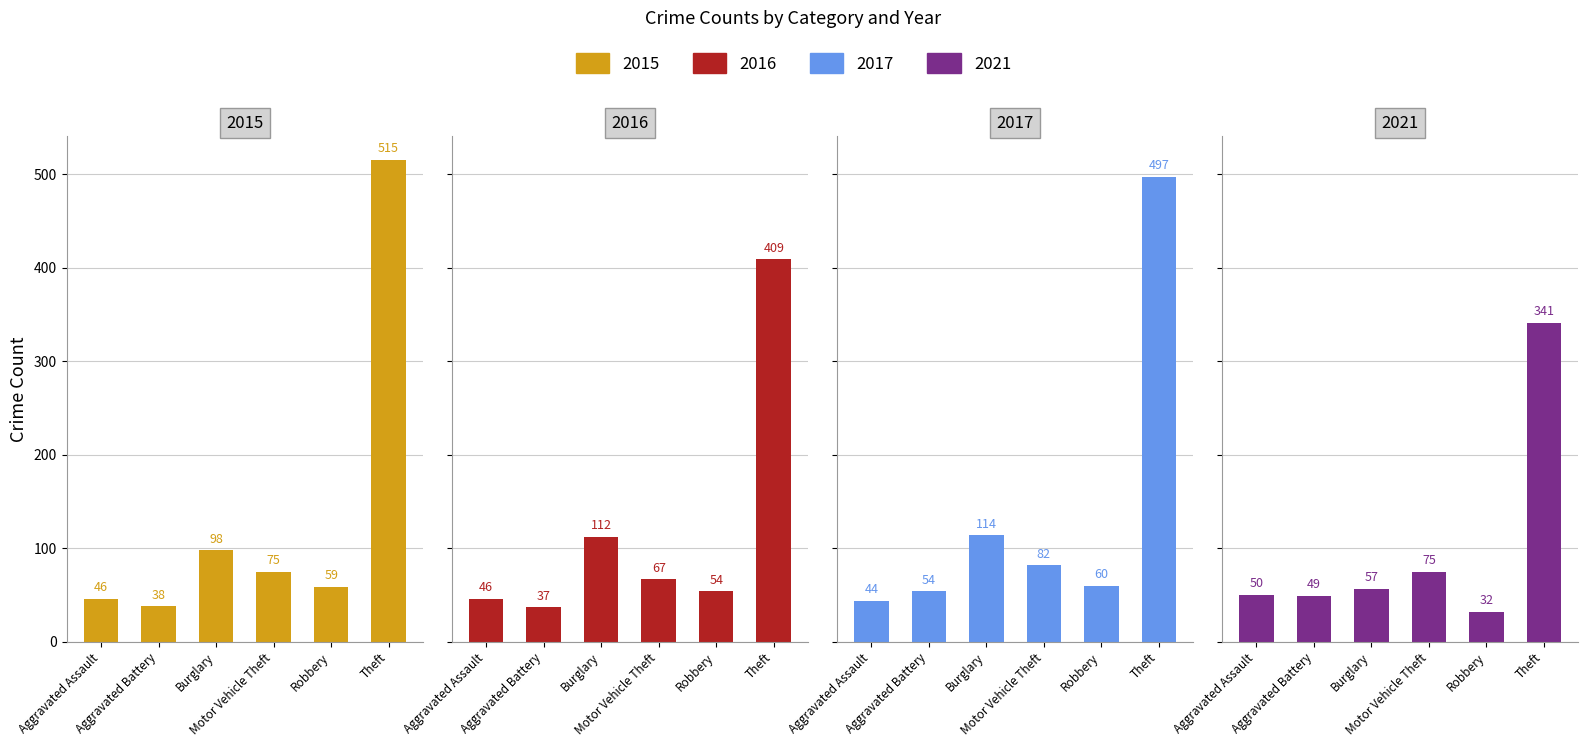

Which category has the highest value in the 2017 series?

Theft